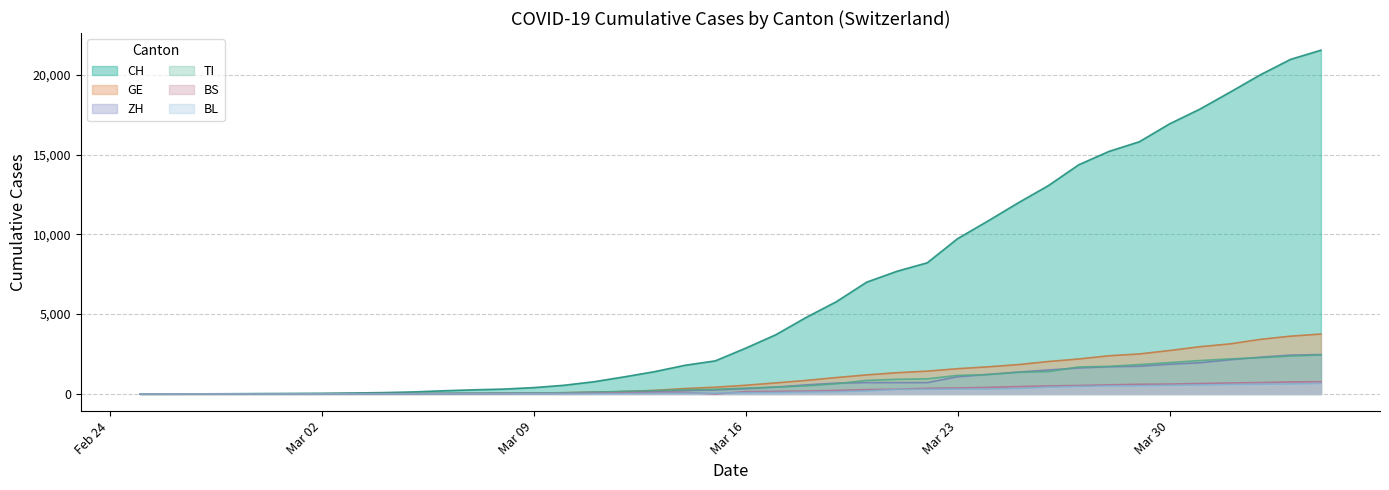

Which series has the largest total across all categories?

CH